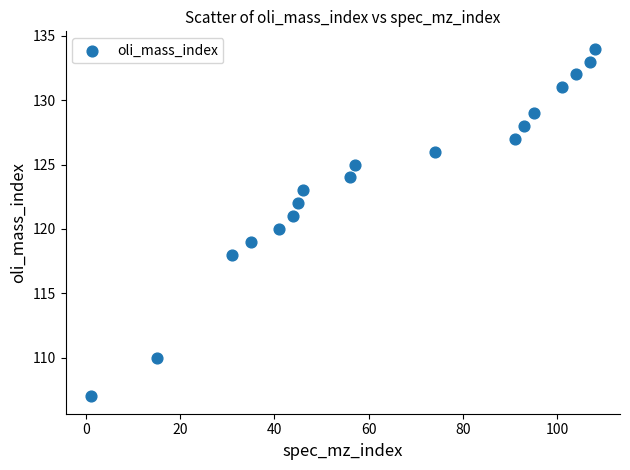

What is the range of Y values (max minus min)?

27